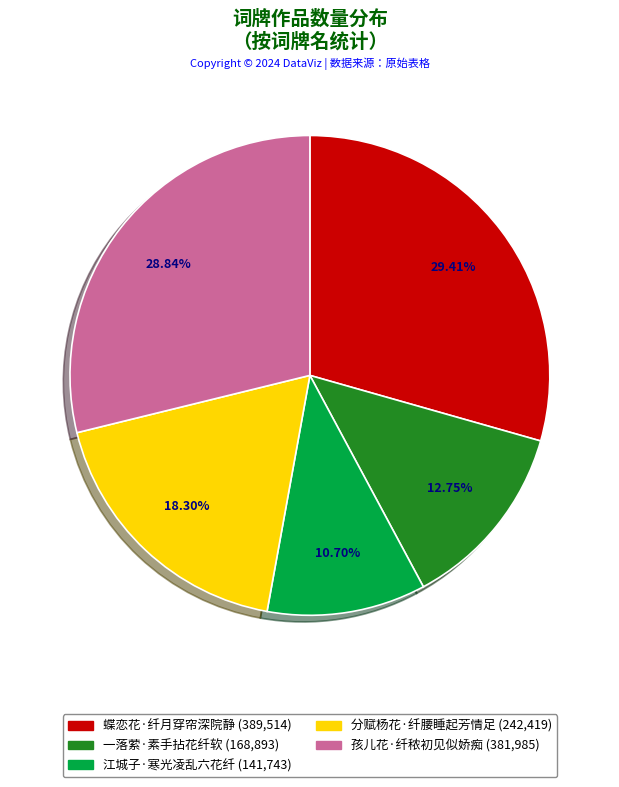

What is the largest slice in the pie chart?

蝶恋花·纤月穿帘深院静